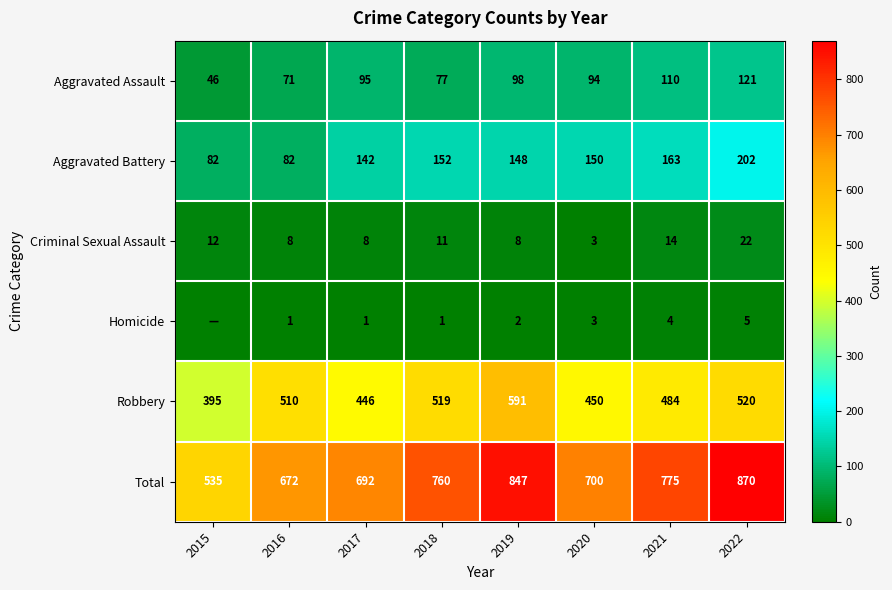

Read the Criminal Sexual Assault value at 2019, to the nearest 10.

10